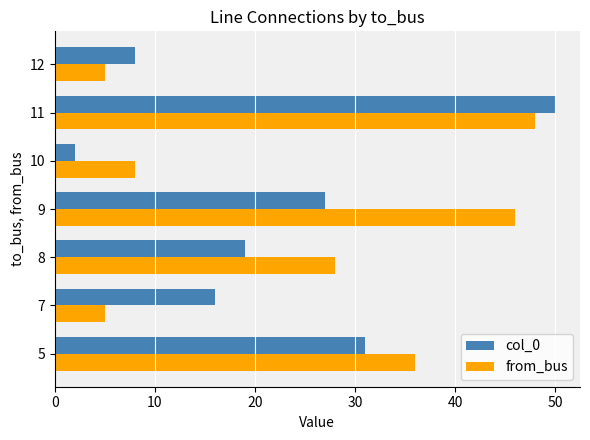

List the series in order of their overall mean, lowest first.

col_0, from_bus